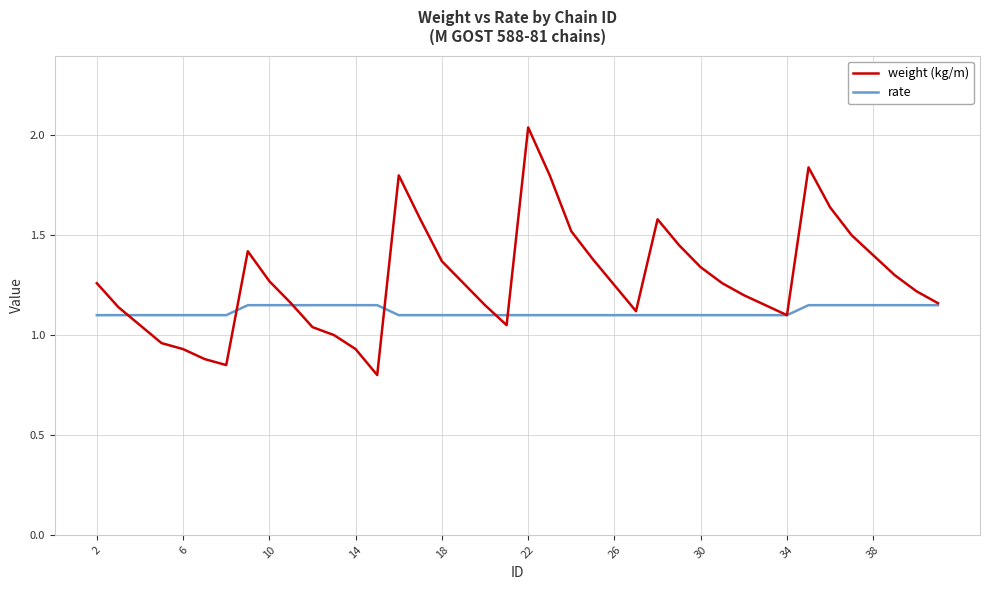

Is this an area chart (filled region under the line)?

No